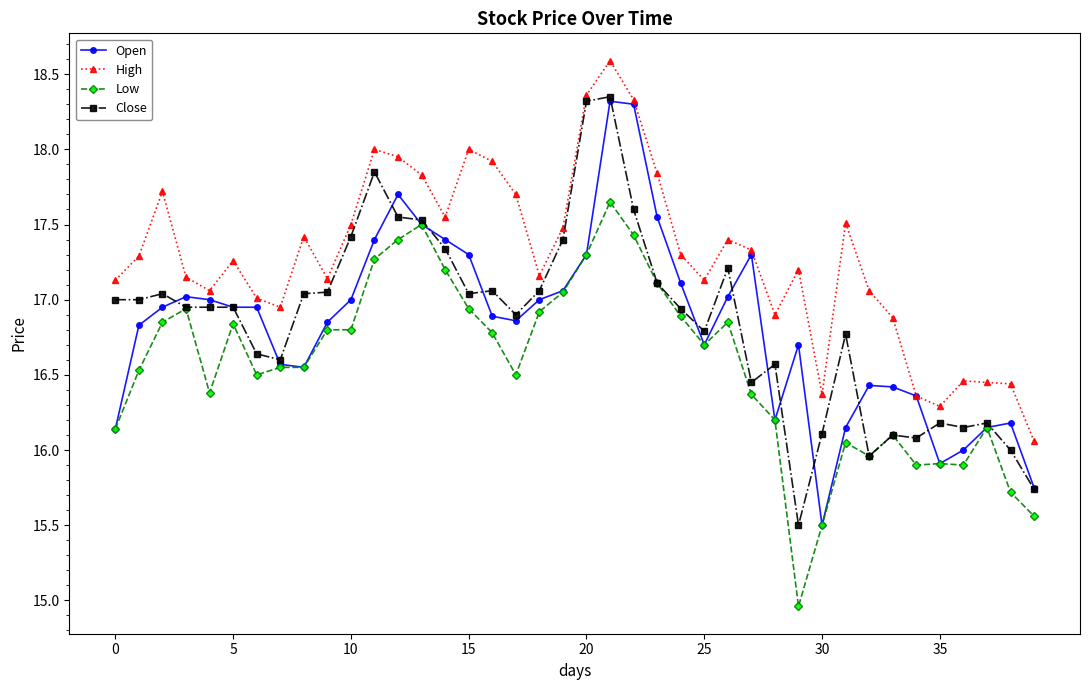

What is the highest value of the Open series?

18.3